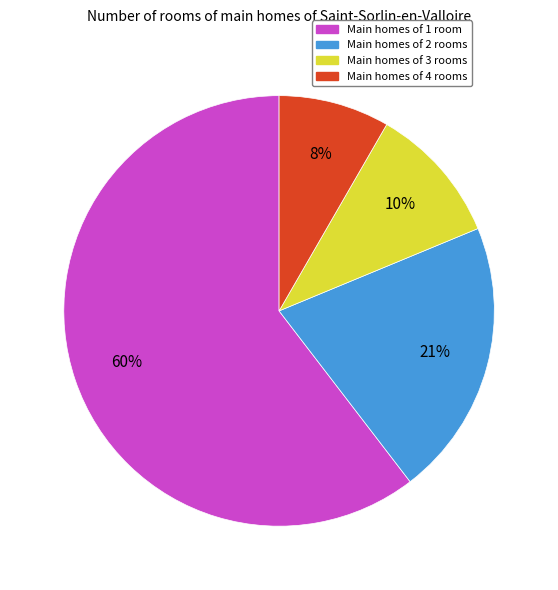

Count the number of slices in the pie.

4